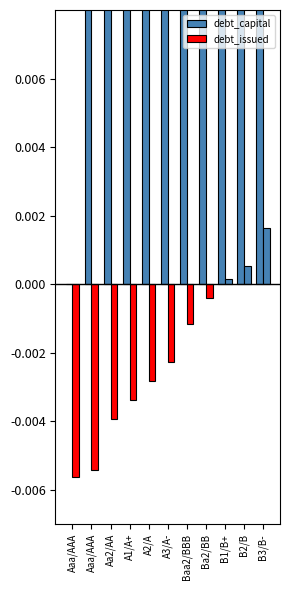

The value of debt_issued at A2/A is -0.0. True or false?

True